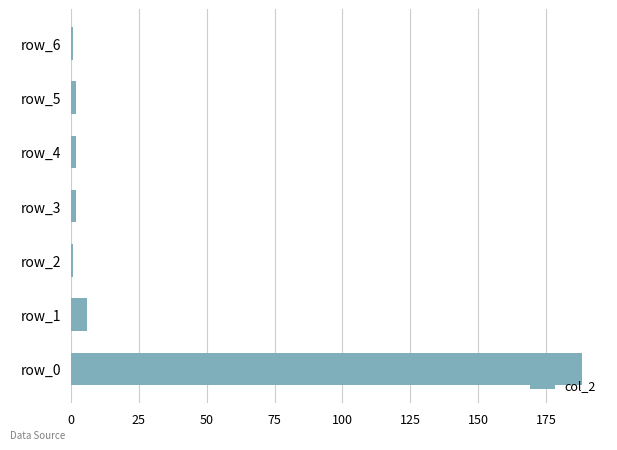

What is the smallest value displayed?

1